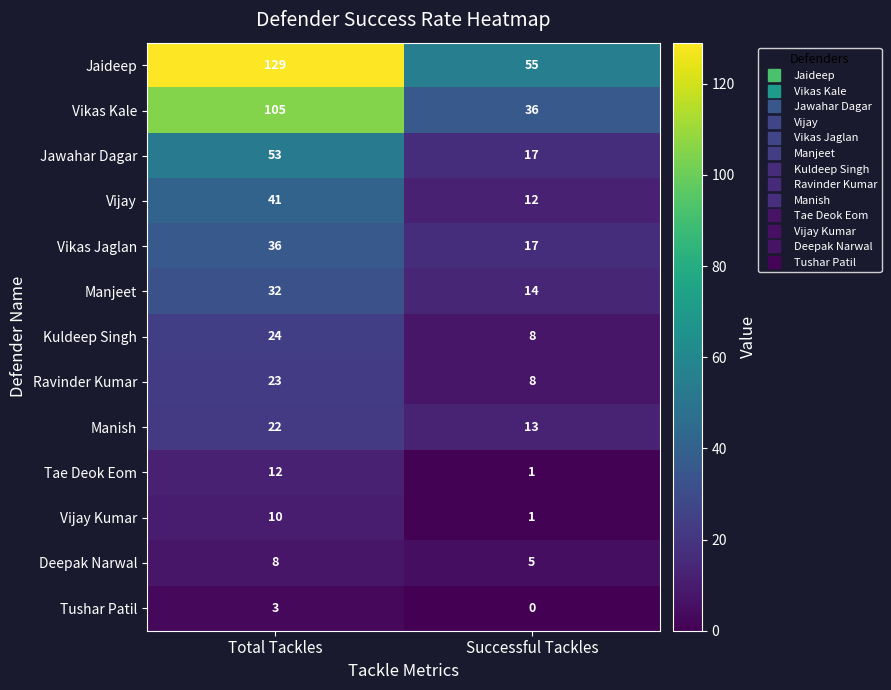

What is the difference between the Tae Deok Eom values at Total Tackles and Successful Tackles?

11